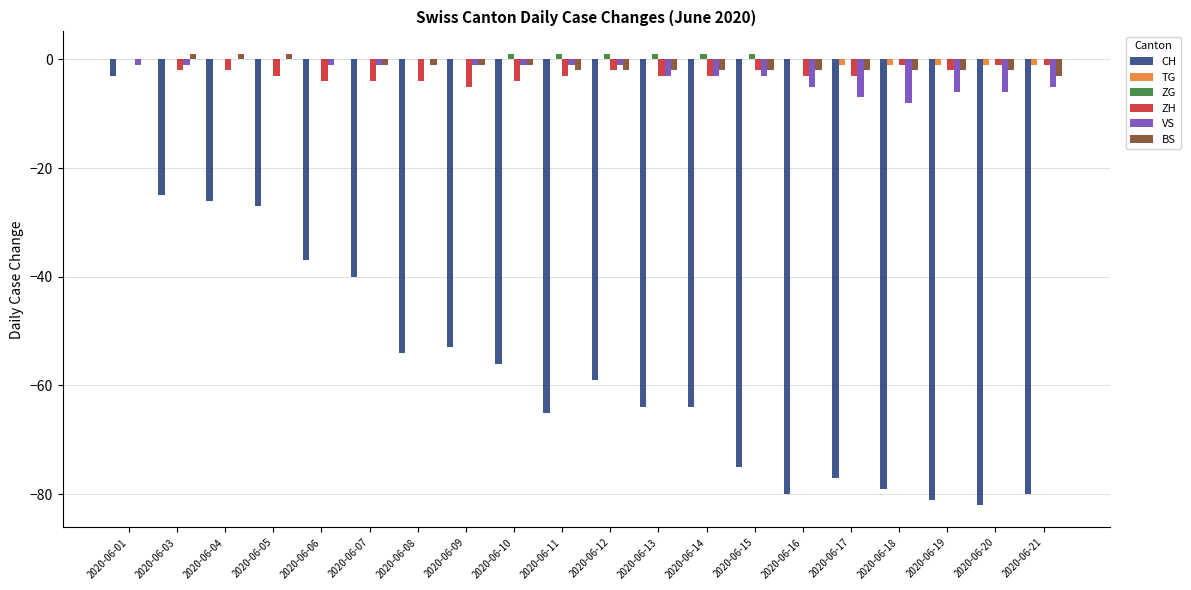

The value of ZG at 2020-06-08 is 0. True or false?

True